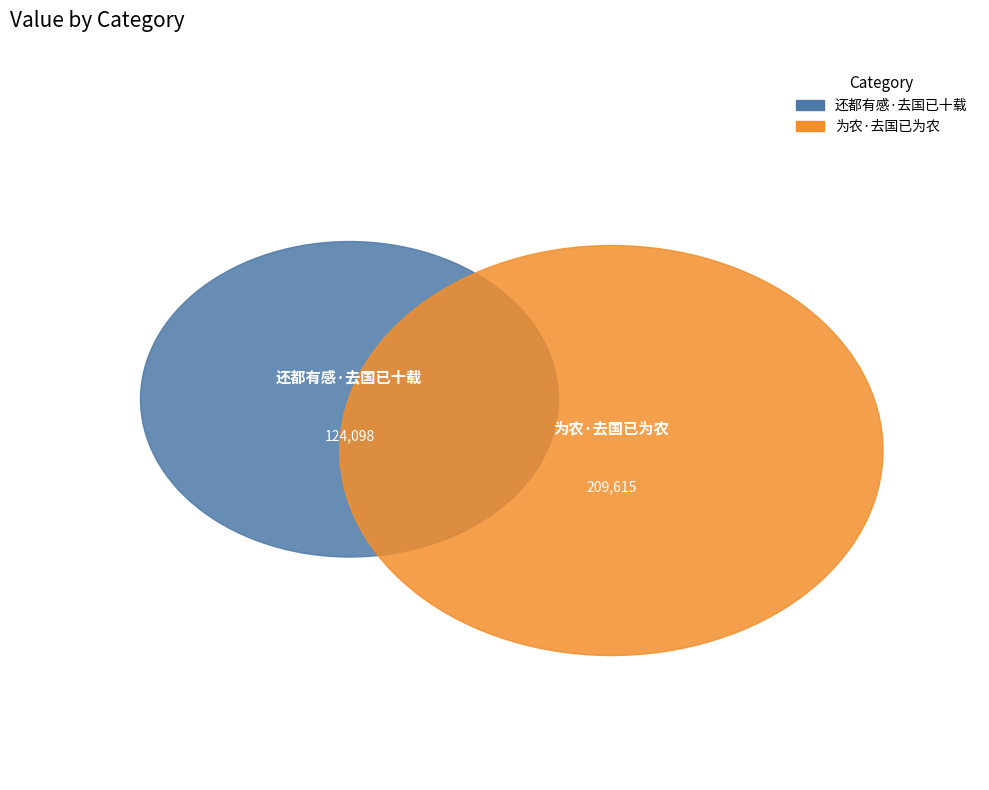

To the nearest percent, what percentage of the pie is 为农·去国已为农?

63%